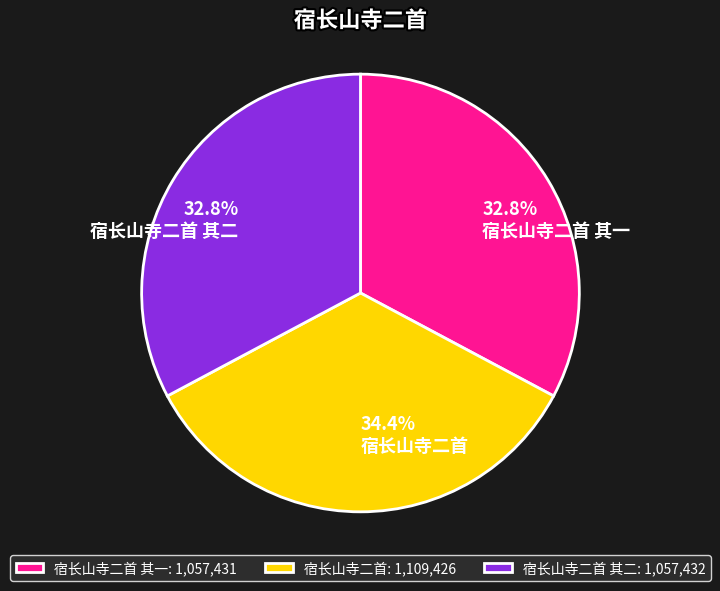

Is there any slice that represents more than half of the pie?

No